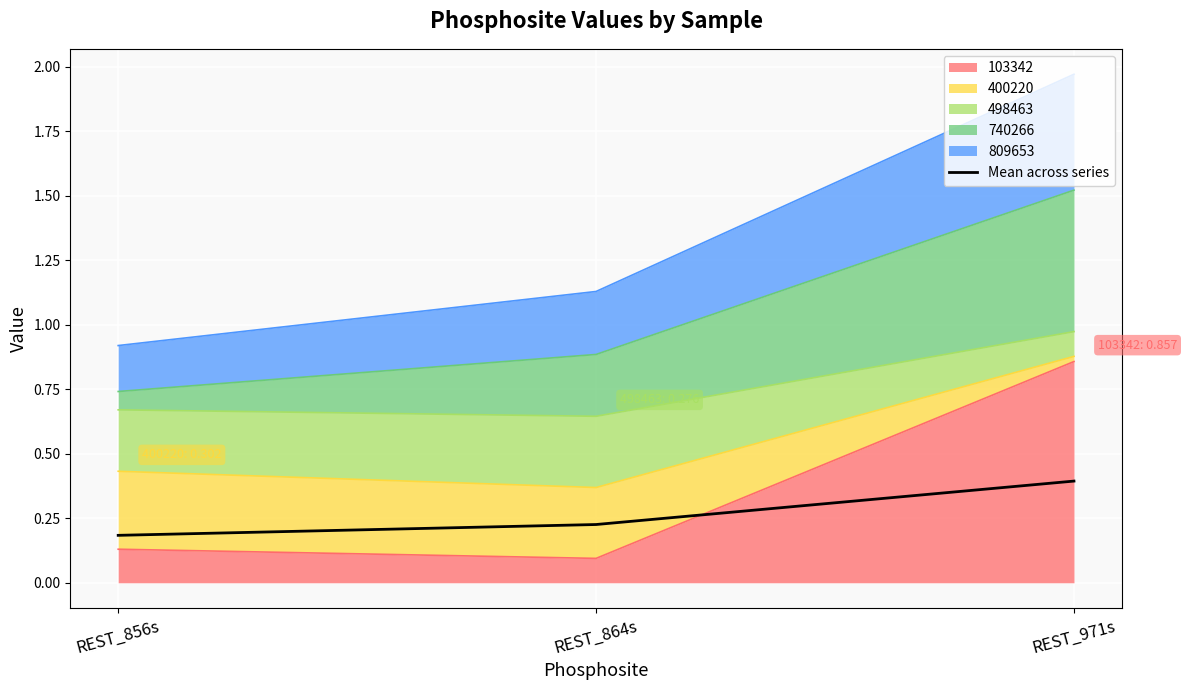

Reading right to left, extract all data points from this chart.

REST_971s=0.4	REST_864s=0.2	REST_856s=0.2